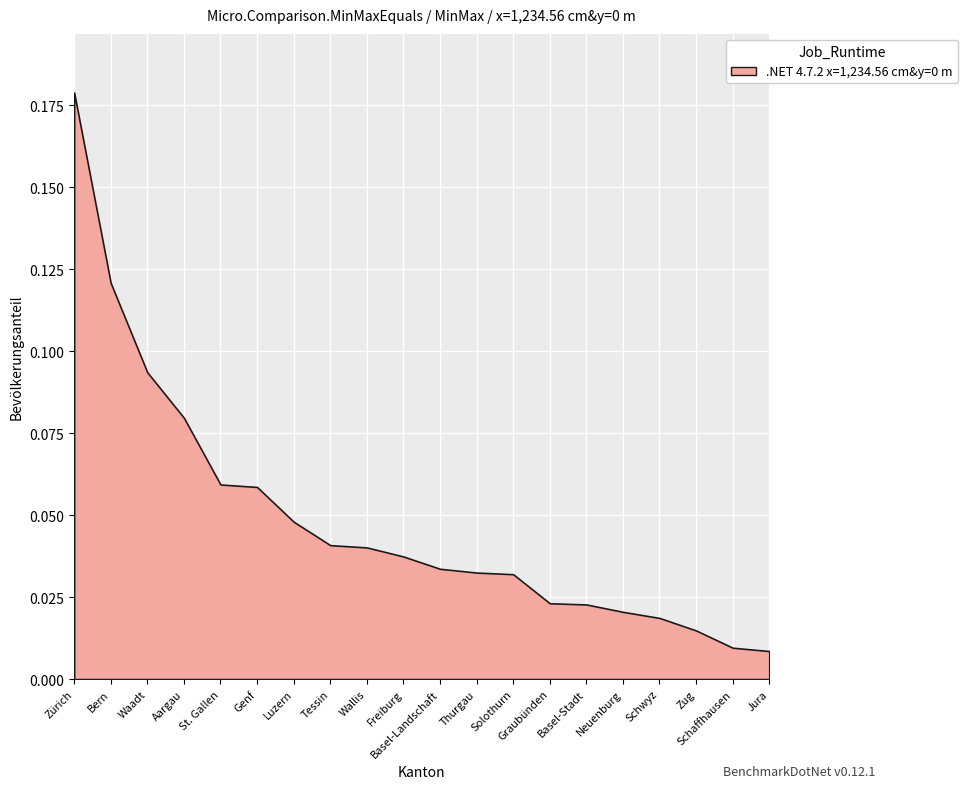

True or false: the data shows 0.0 at Thurgau.

True